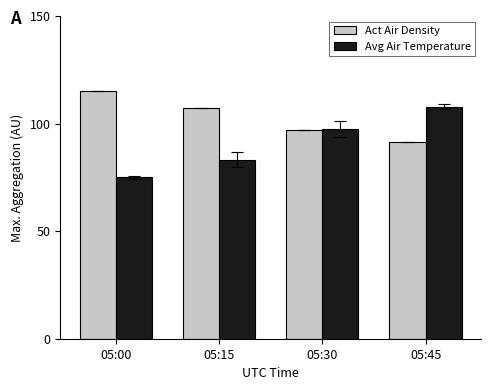

How many values in the Act Air Density series are below 107?

2